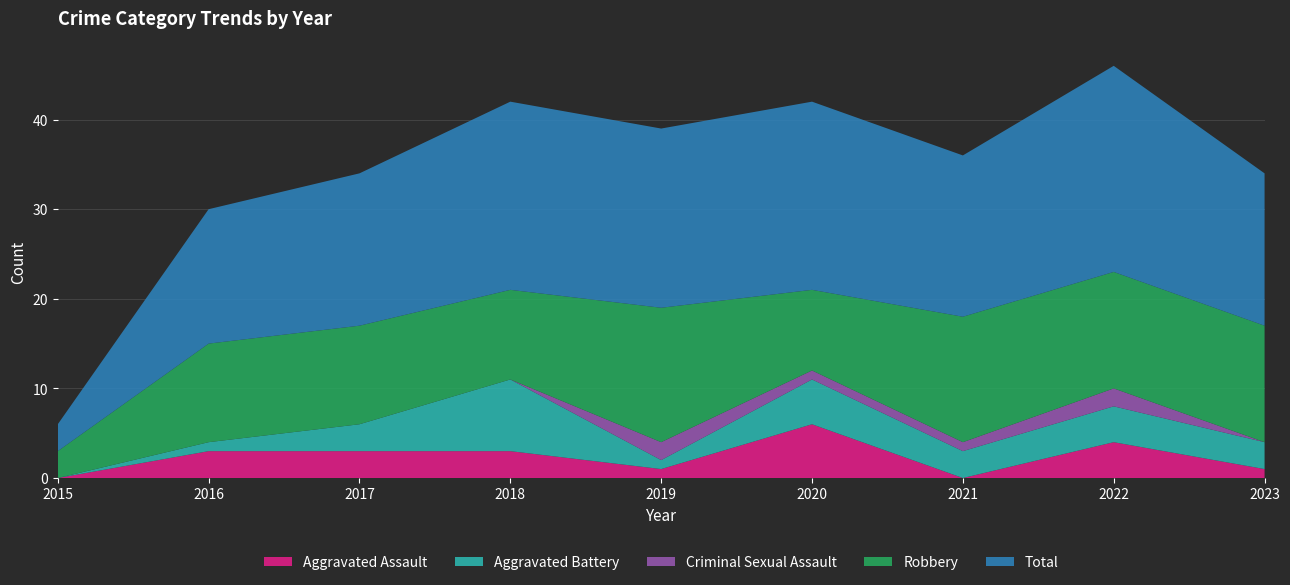

Reading left to right, list all the values displayed in this chart.

Aggravated Assault: 0	3	3	3	1	6	0	4	1
Aggravated Battery: 0	1	3	8	1	5	3	4	3
Criminal Sexual Assault: 0	0	0	0	2	1	1	2	0
Robbery: 3	11	11	10	15	9	14	13	13
Total: 3	15	17	21	20	21	18	23	17